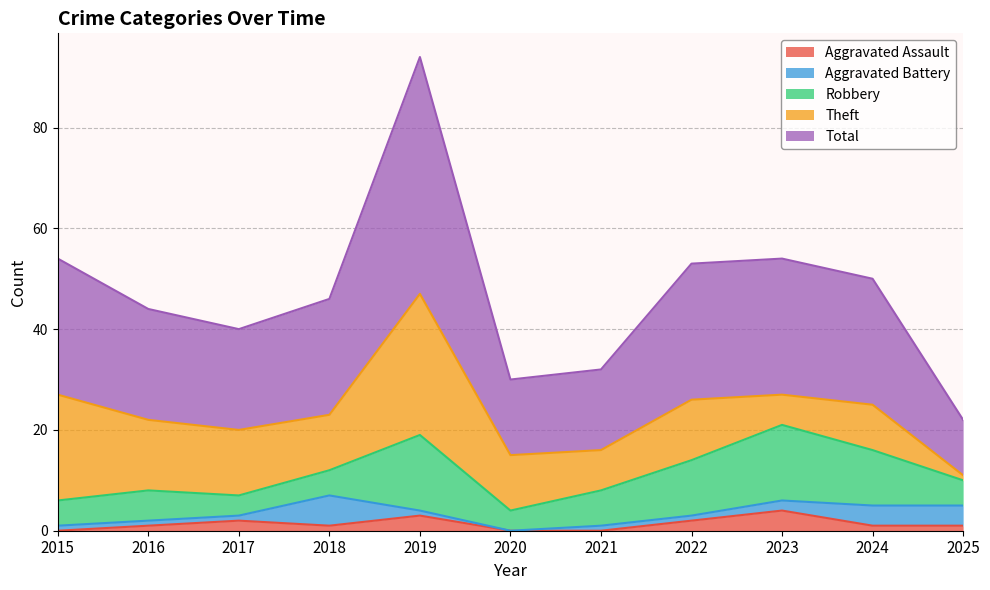

Which has a higher value, 2024 or 2019?

2019